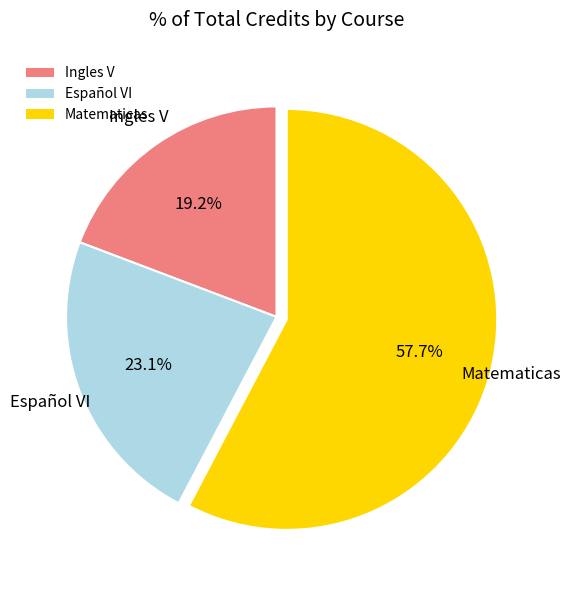

Count the number of slices in the pie.

3